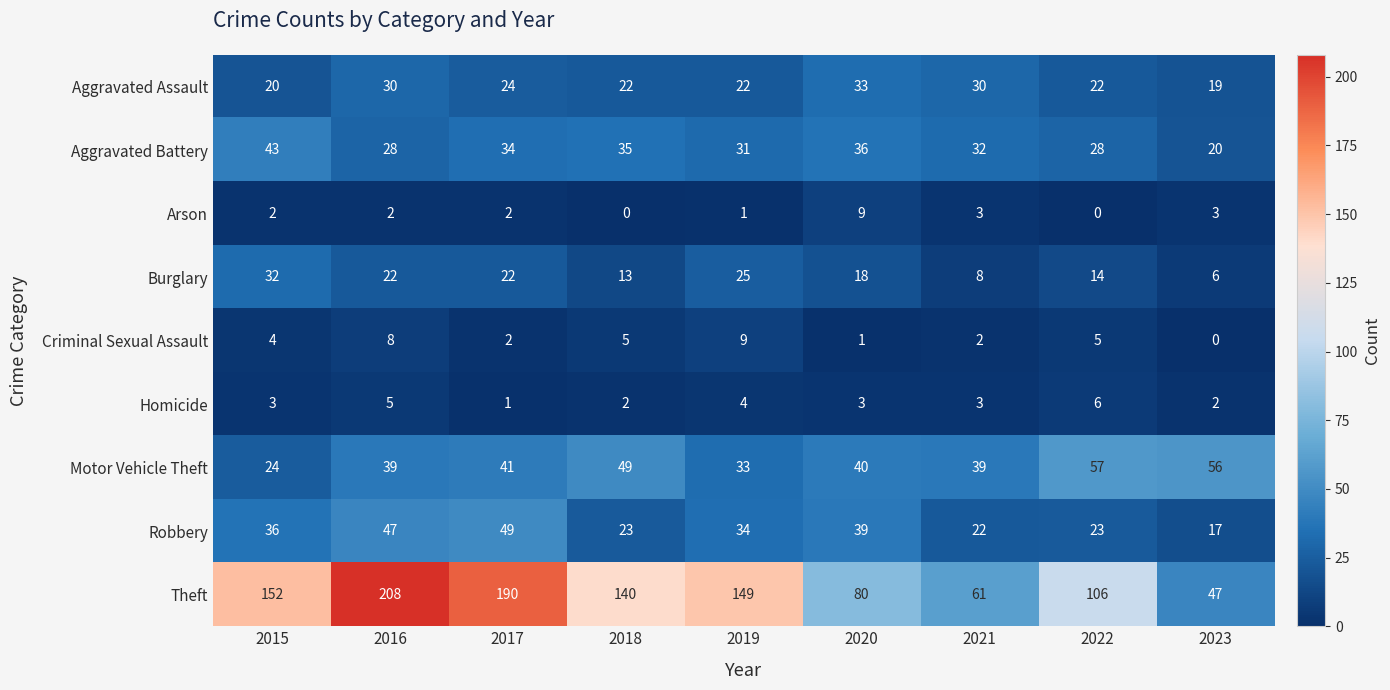

What is the total value across all series at 2022?

261